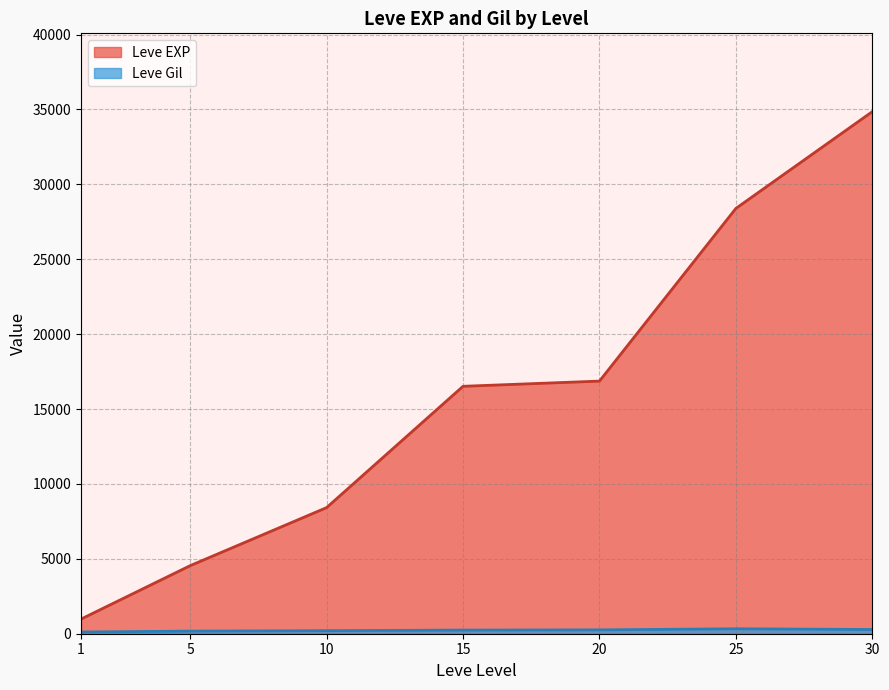

Does the chart have visible grid lines?

Yes